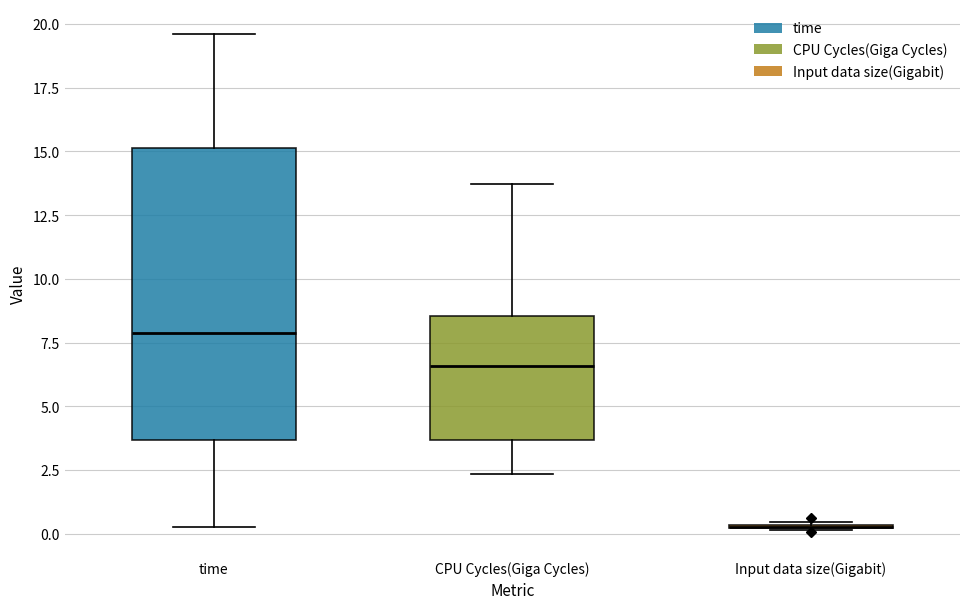

Reading left to right, transcribe this box plot: for each box, give where its median line is, the range the box spans, and where its two whiskers end, as read against the y-axis. The values are not printed on the chart, so give them approximately, as read against the axis.

time: median 8.0, box 3.5 to 15.0, whiskers 0.5 to 19.5
CPU Cycles(Giga Cycles): median 6.5, box 3.5 to 8.5, whiskers 2.5 to 13.5
Input data size(Gigabit): box collapsed to a line at 0.5, whiskers 0.0 to 0.5